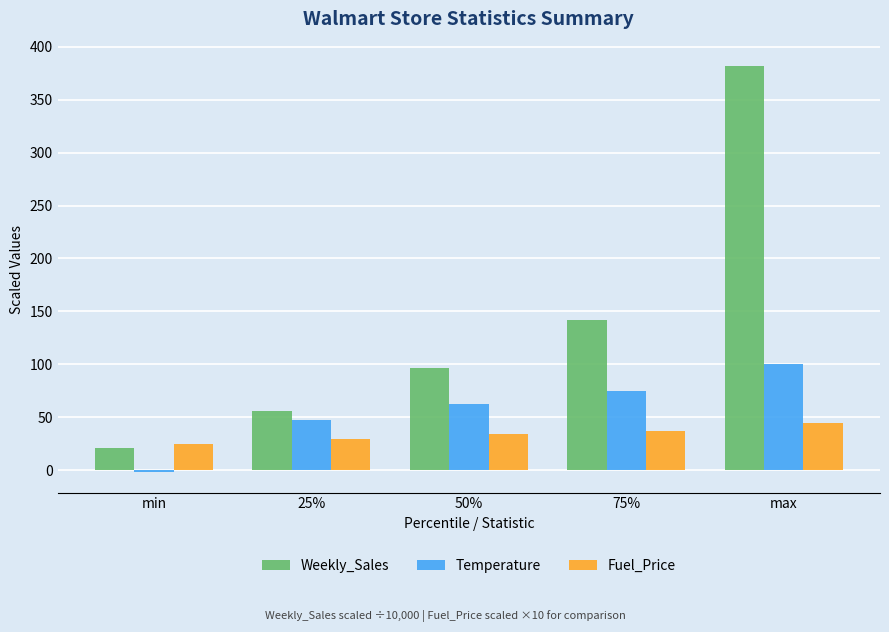

What position from the right is max?

1